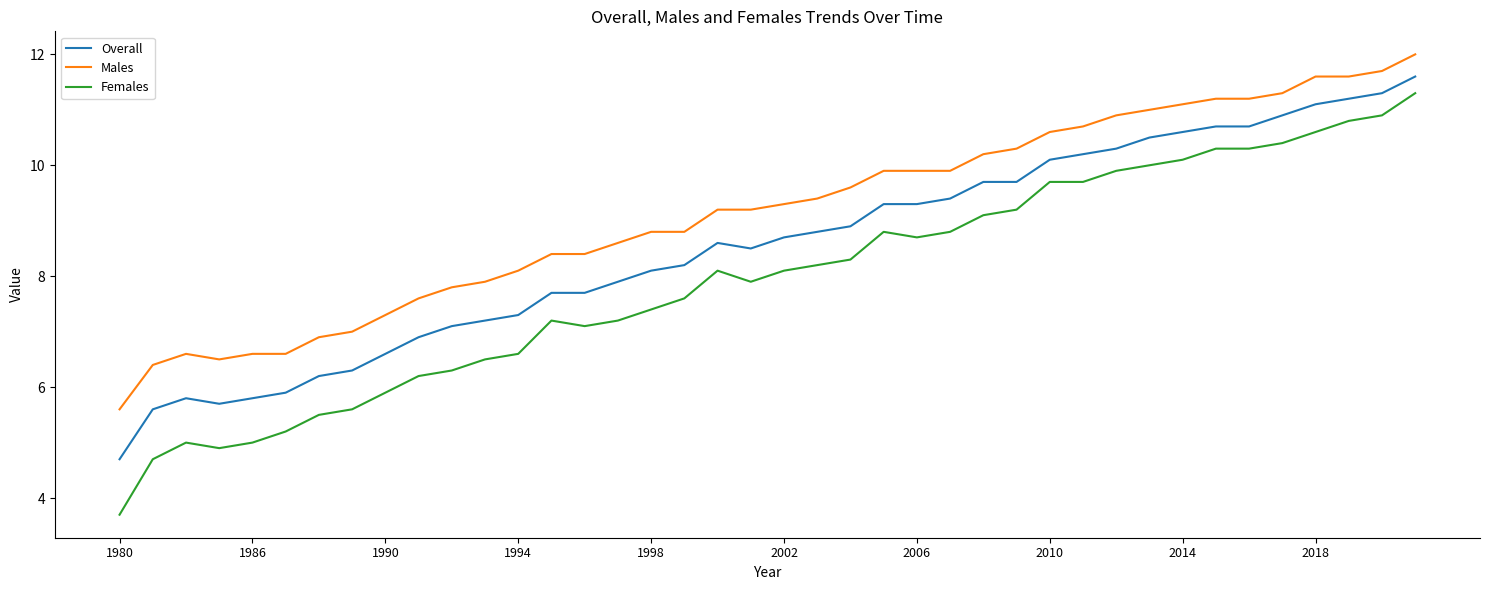

Which series has the largest range (max minus min)?

Females